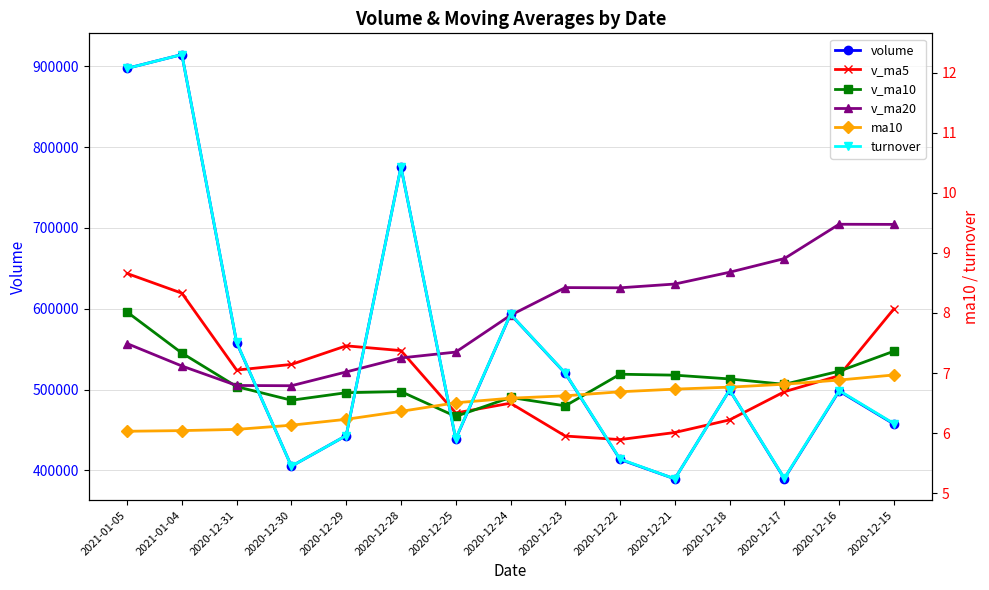

In turnover, how many points are lower than both neighbors (excluding endpoints)?

4